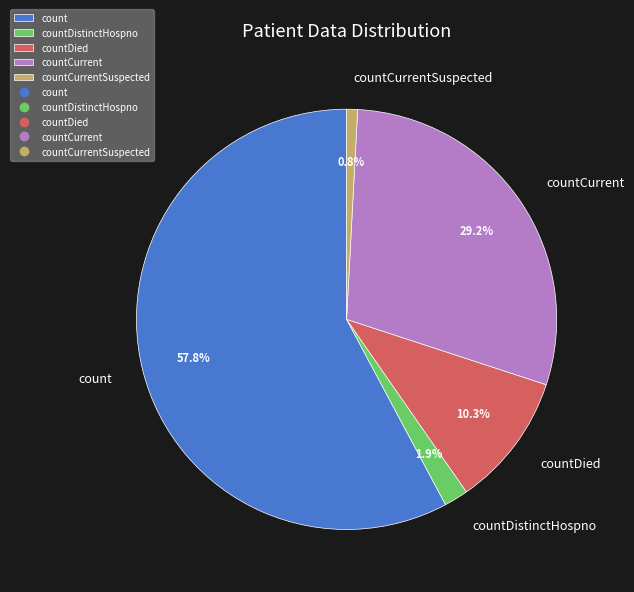

Does any single category account for the majority?

Yes